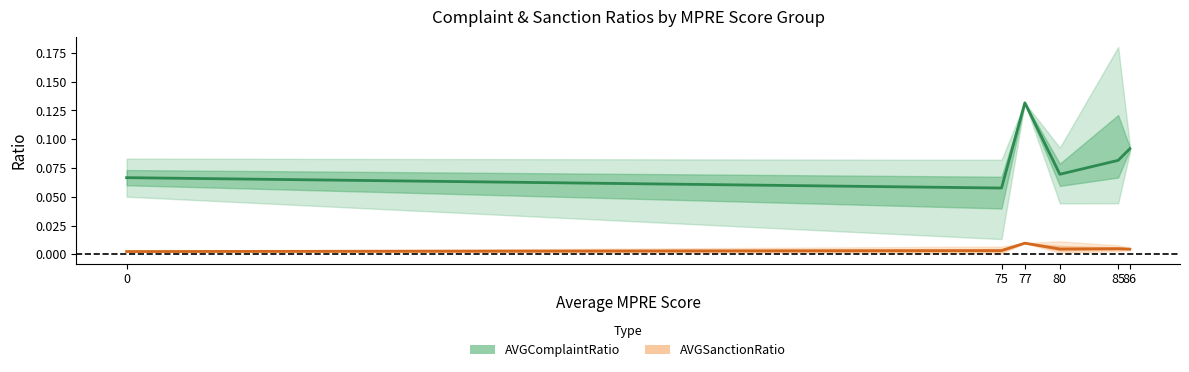

How many series are shown in this chart?

2